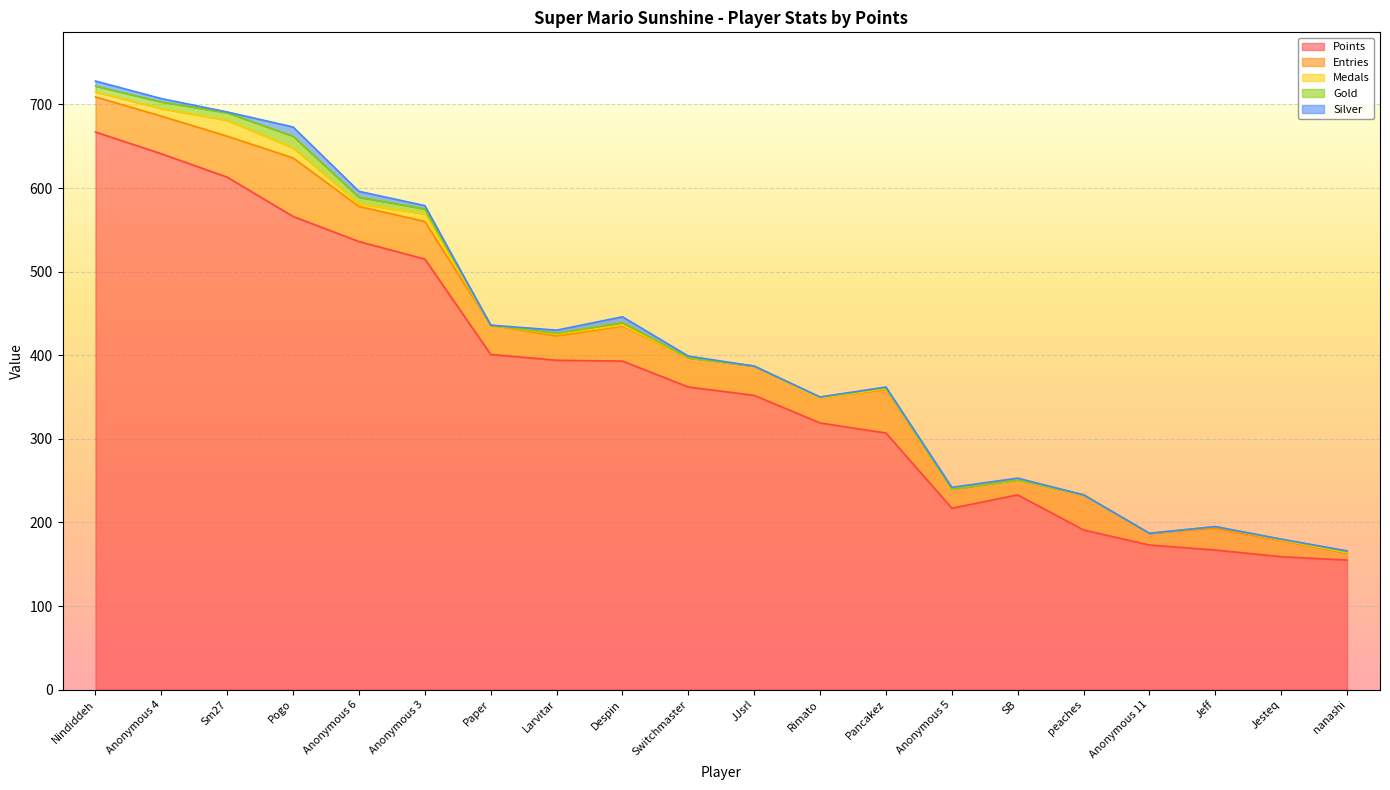

Which label corresponds to the smallest value in the chart?

Paper